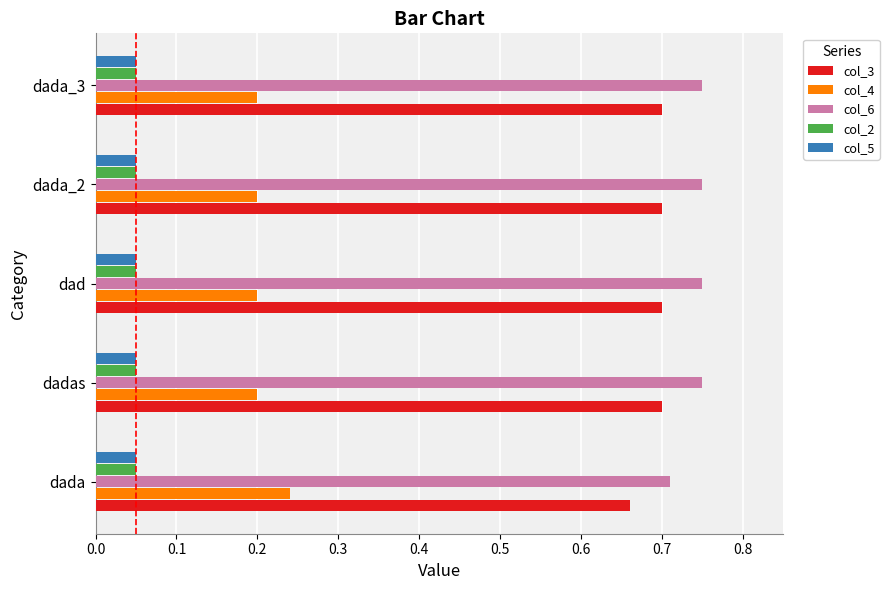

What is the total value across all series at dada_3?

1.8